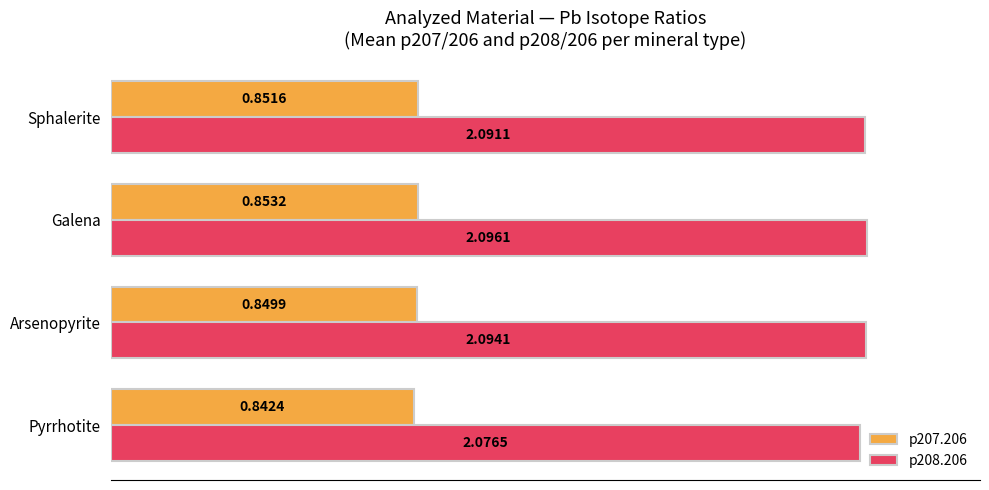

At which category is the sum across all series the highest?

Galena